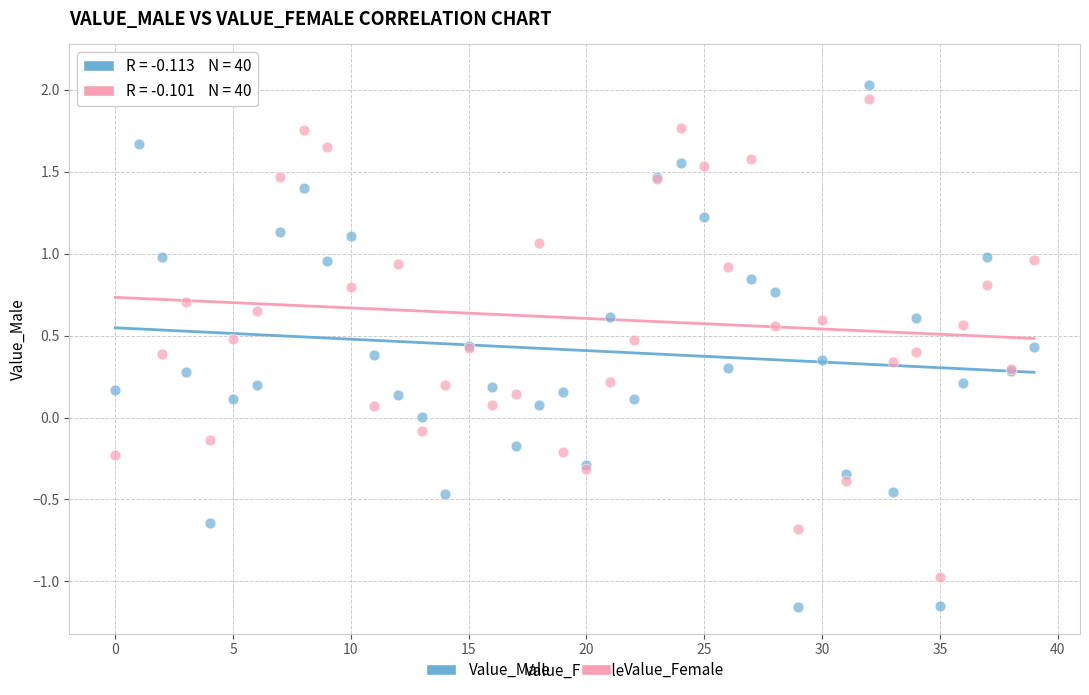

Which series contains the lowest Y value?

Value_Male